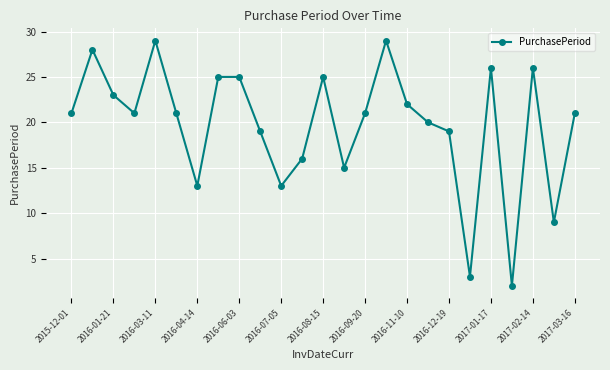

Reading left to right, transcribe all the data shown in this chart.

21	28	23	21	29	21	13	25	25	19	13	16	25	15	21	29	22	20	19	3	26	2	26	9	21